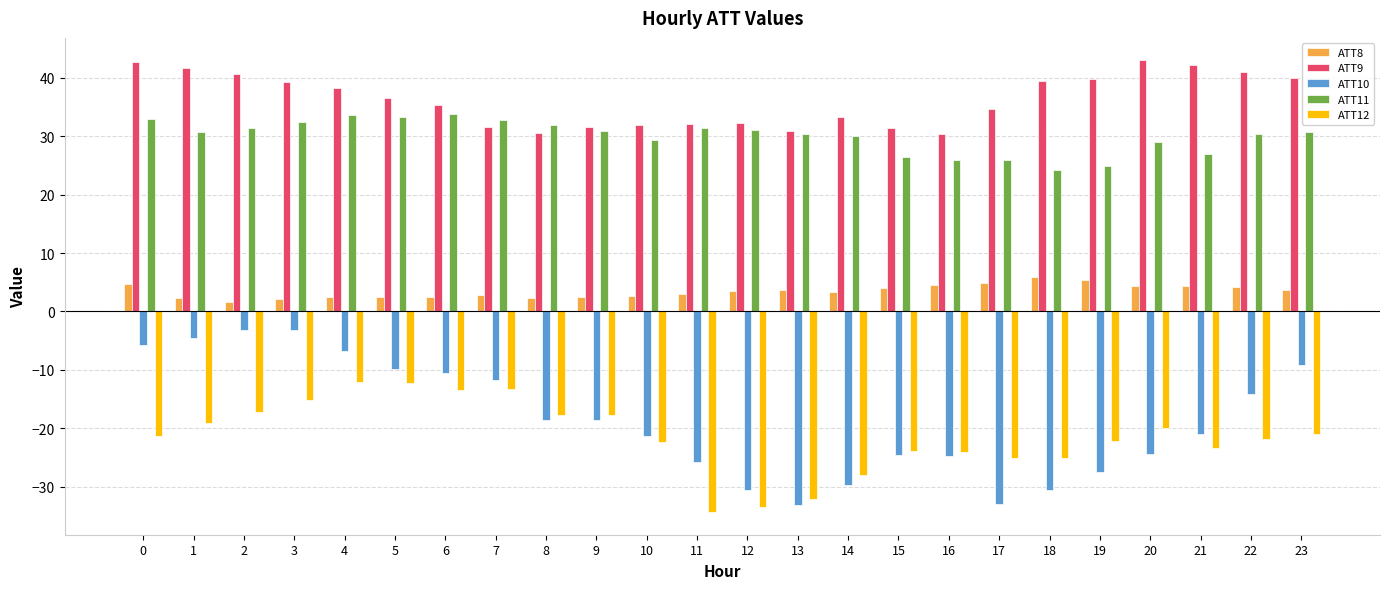

What is the value of the ATT12 bar at the 22nd from the left?

-23.4